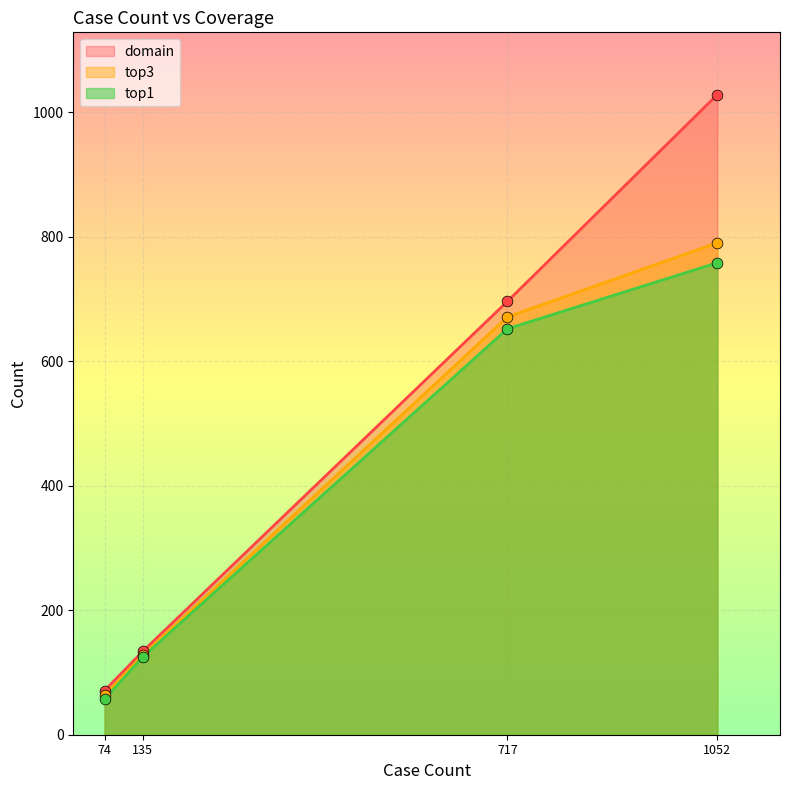

At how many categories does at least one series exceed 121?

3